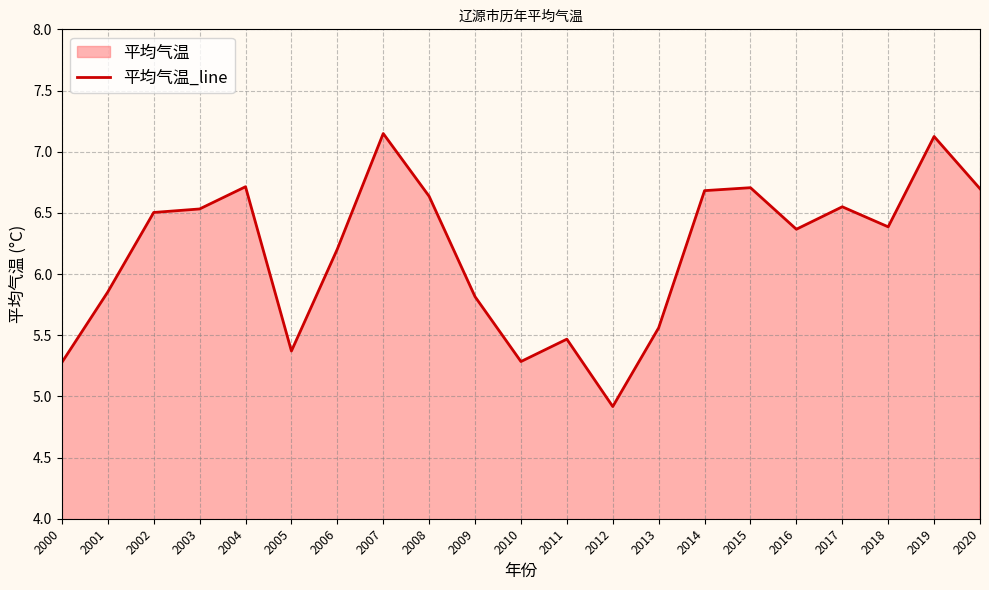

Read the value at 2004.

6.7